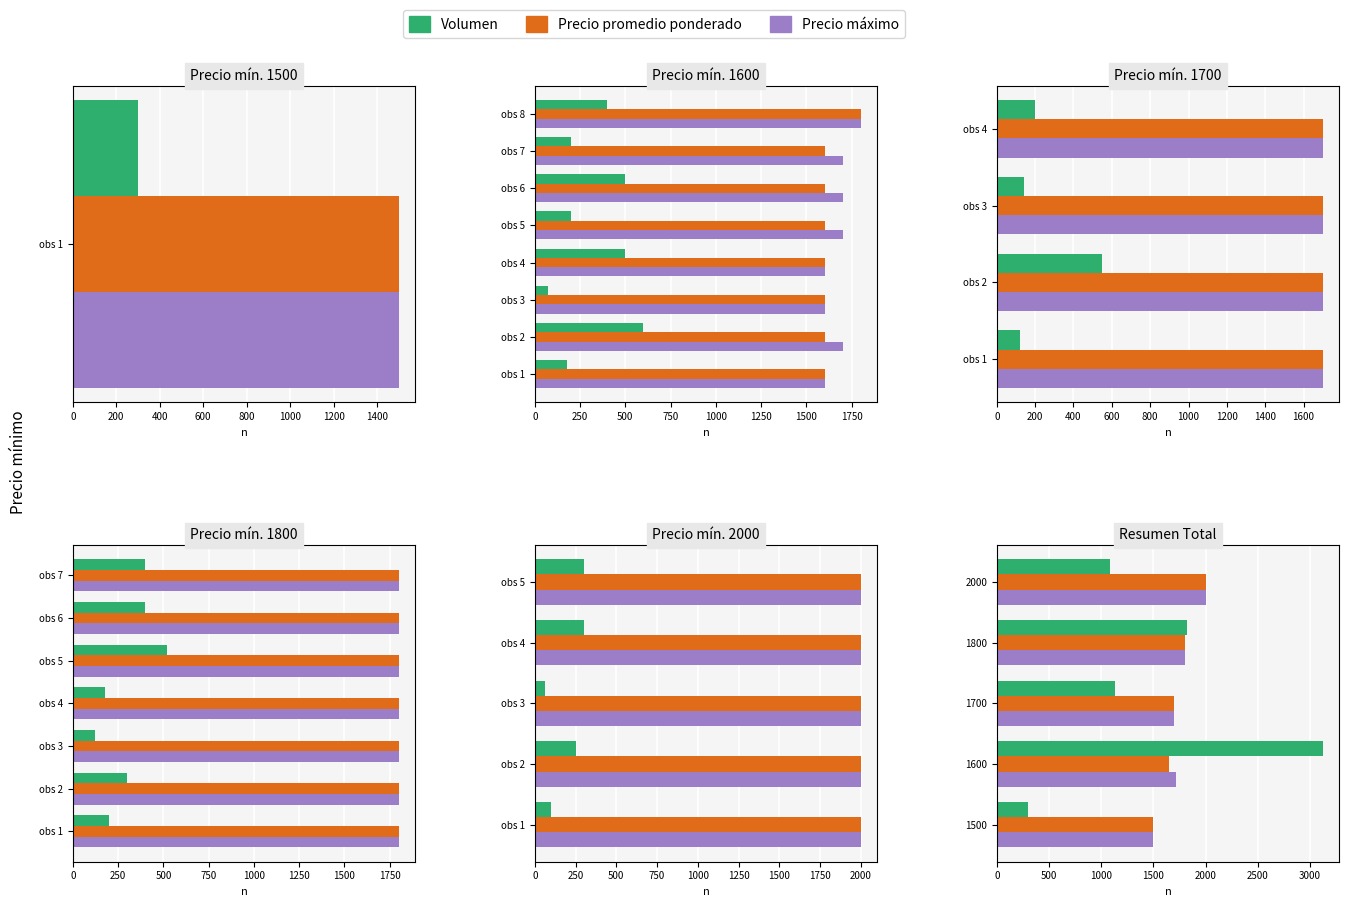

What value does the Precio promedio ponderado series have at 1600?

1650